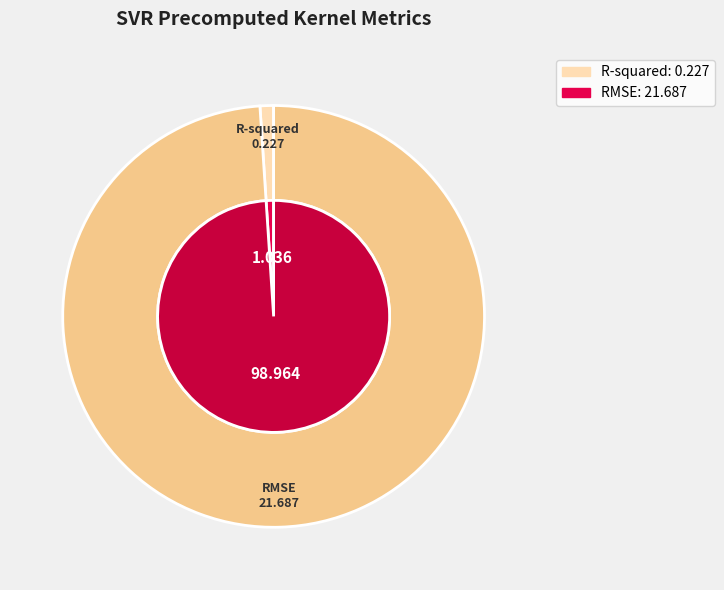

Between RMSE and R-squared, which is larger?

RMSE